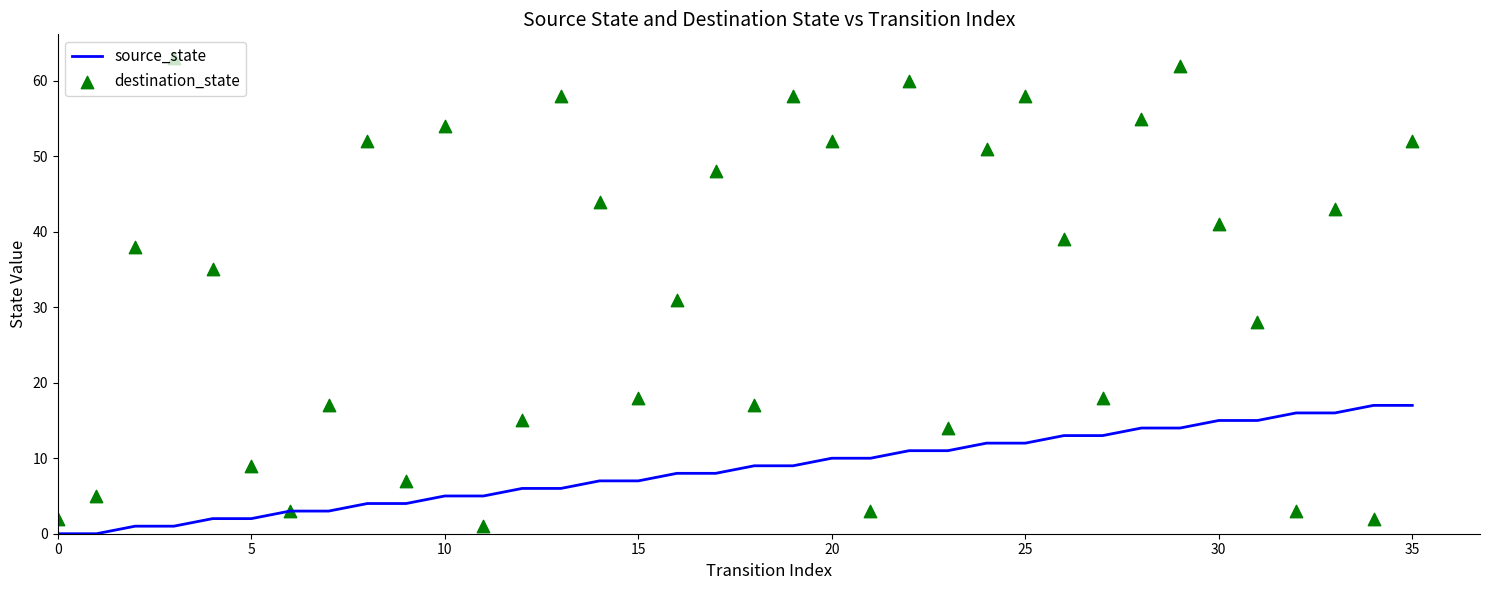

Which series reaches the maximum Y coordinate?

destination_state